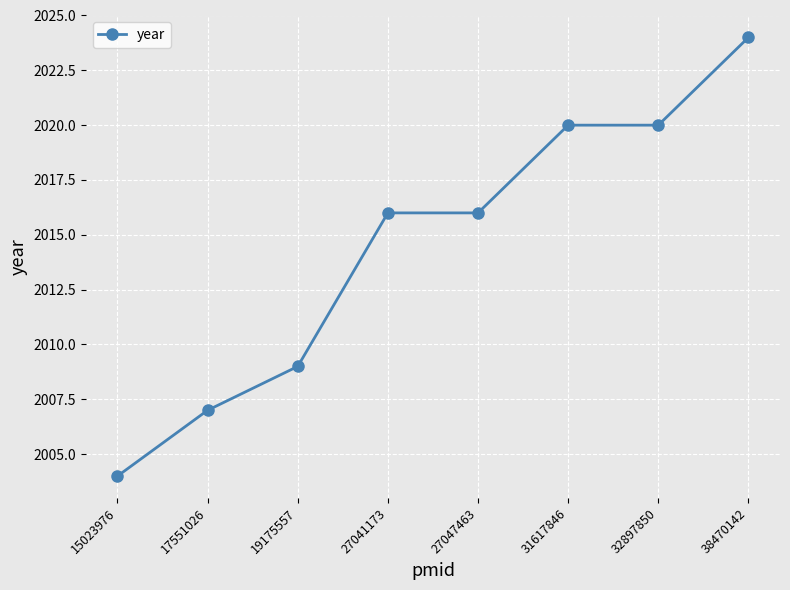

What is the value of the 8th point from the left?

2024